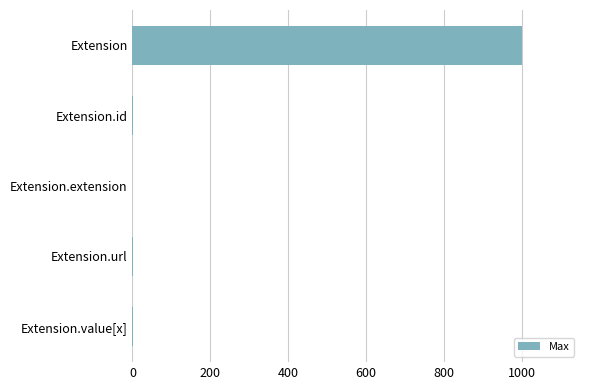

What is the sum of the values at Extension and Extension.extension?

999